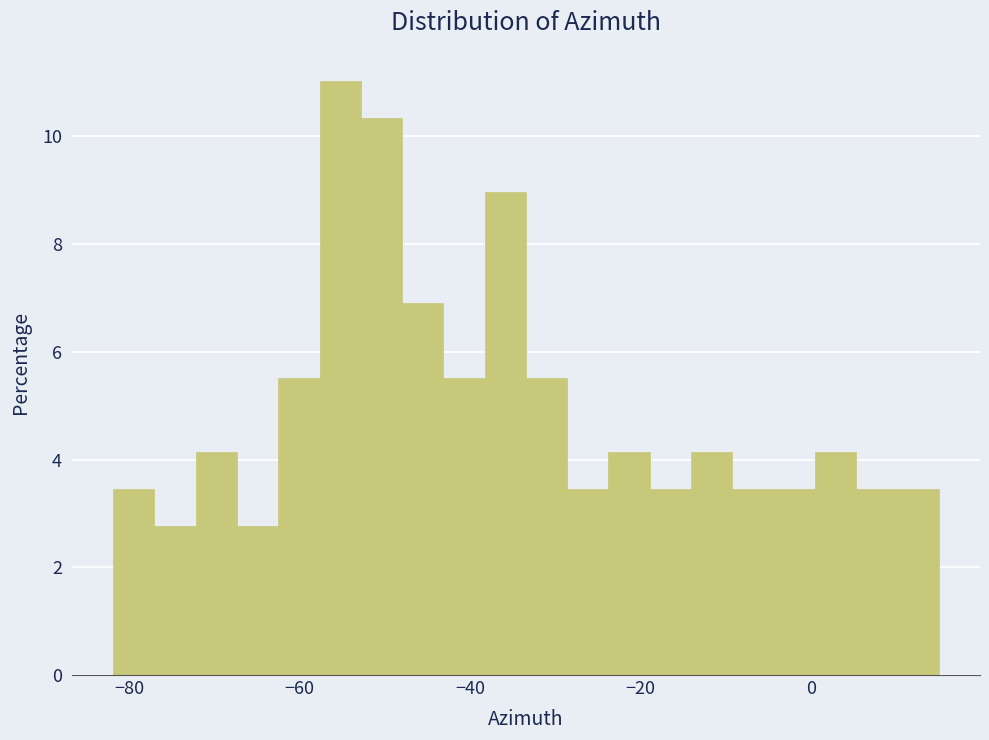

Around what value on the x-axis is the tallest bar? Give the approximate position of its centre, as read against the axis.

-56